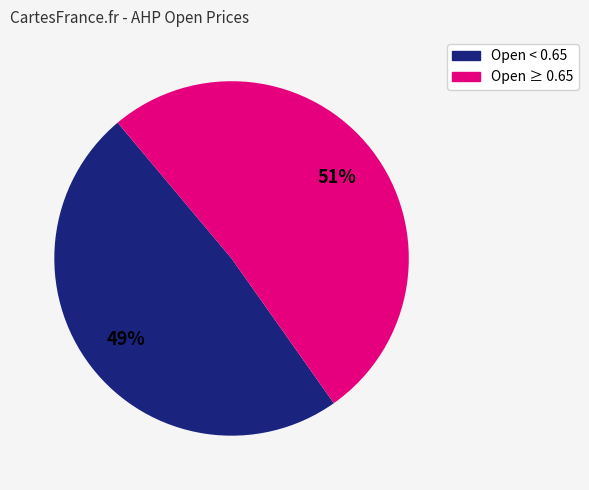

Is the sum of Open ≥ 0.65 and Open < 0.65 greater than half?

Yes